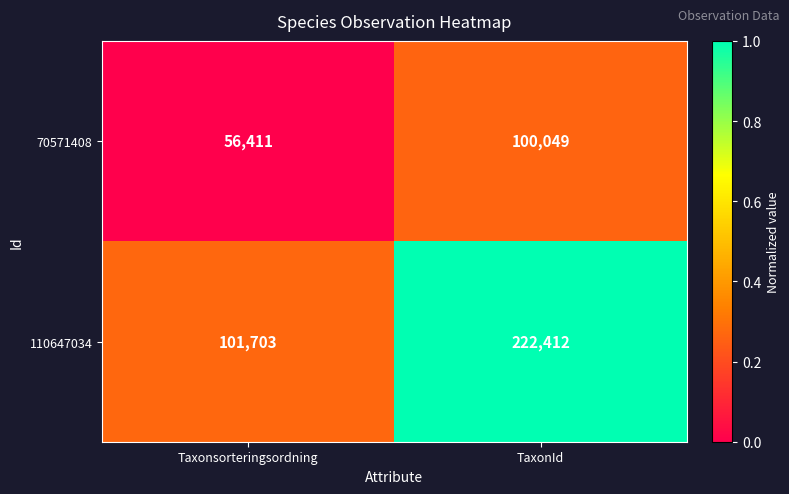

List the series in order of their peak value, highest first.

110647034, 70571408